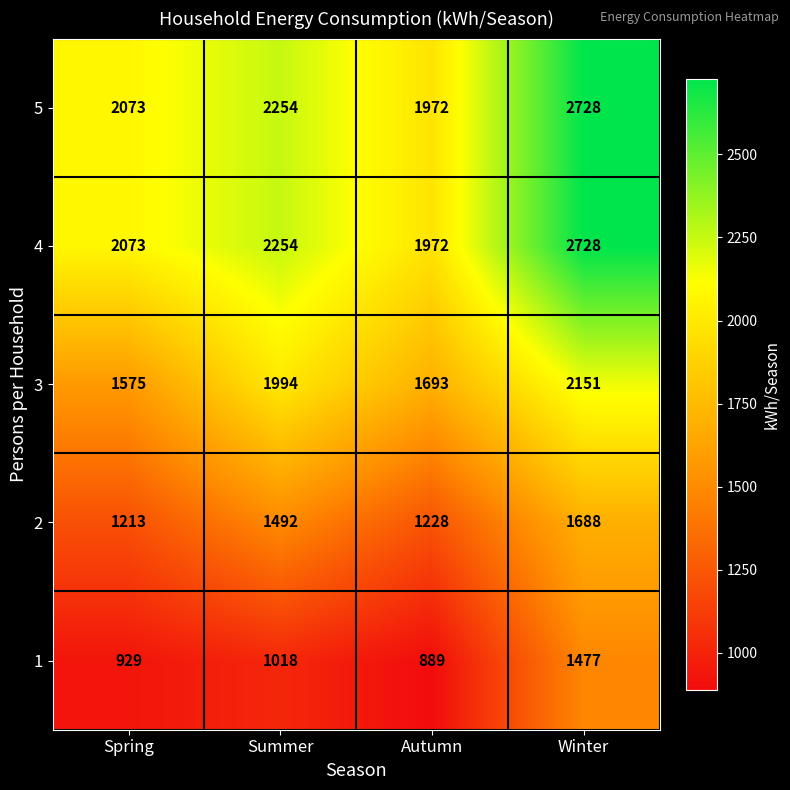

What is the total value across all series at Winter?

10772